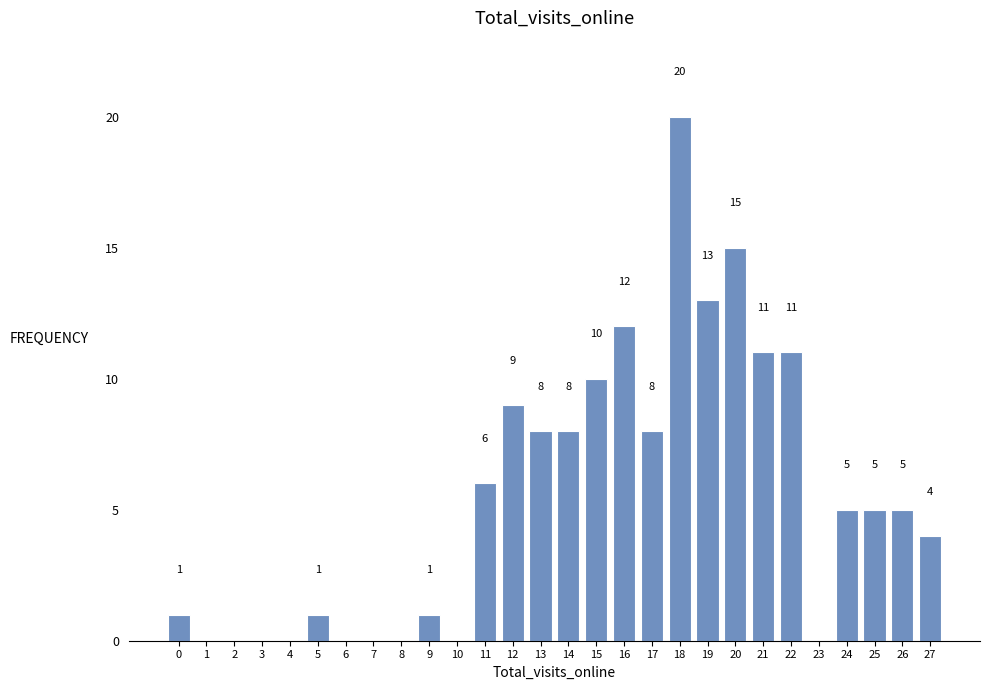

Reading right to left, extract all data points from this chart.

27=4	26=5	25=5	24=5	23=0	22=11	21=11	20=15	19=13	18=20	17=8	16=12	15=10	14=8	13=8	12=9	11=6	10=0	9=1	8=0	7=0	6=0	5=1	4=0	3=0	2=0	1=0	0=1